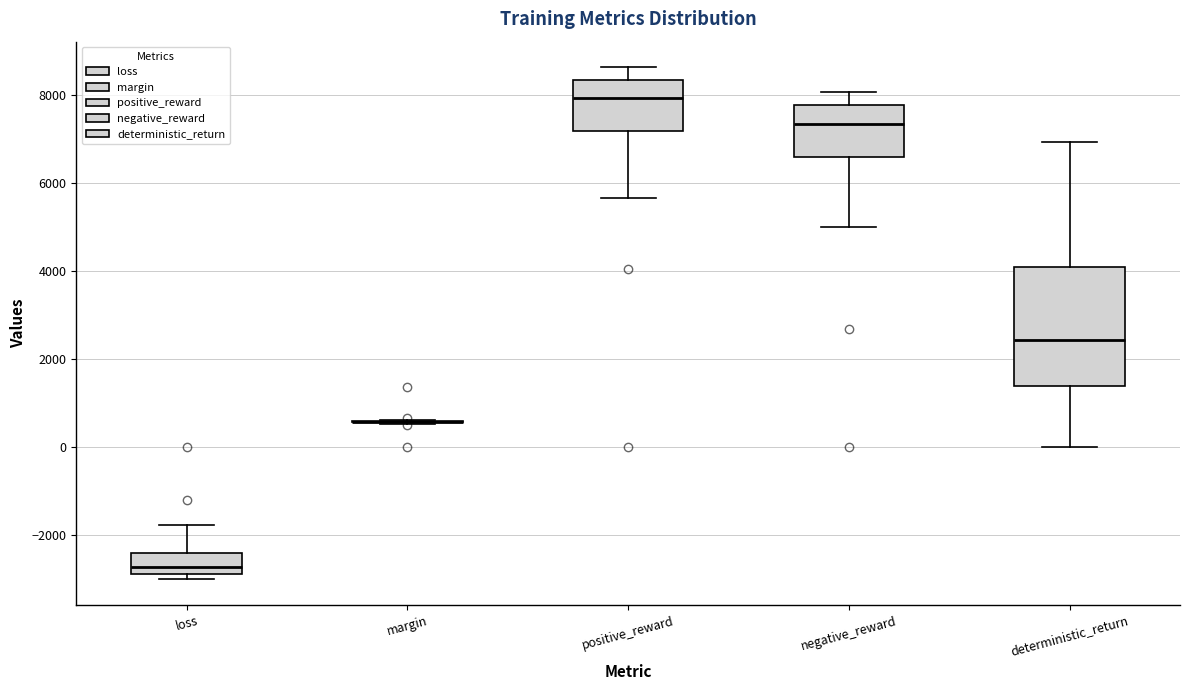

Reading left to right, read every box against the y-axis: the position of its median line, the range the box covers, and the ends of its whiskers. The values are not printed on the chart, so give them approximately, as read against the axis.

loss: median -2800 (inside the box), box -2800 to -2400, whiskers -3000 to -1800
margin: box collapsed to a line at 600, whiskers 600 to 600
positive_reward: median 8000, box 7200 to 8400, whiskers 5600 to 8600
negative_reward: median 7400, box 6600 to 7800, whiskers 5000 to 8000
deterministic_return: median 2400, box 1400 to 4200, whiskers 0 to 7000